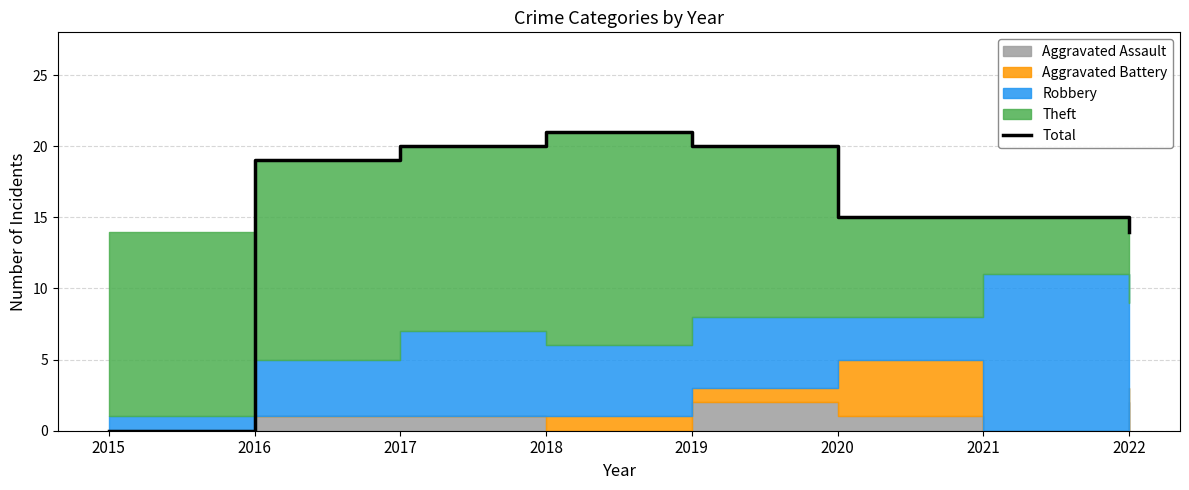

What is the change in value from 2015 to 2017?

+20